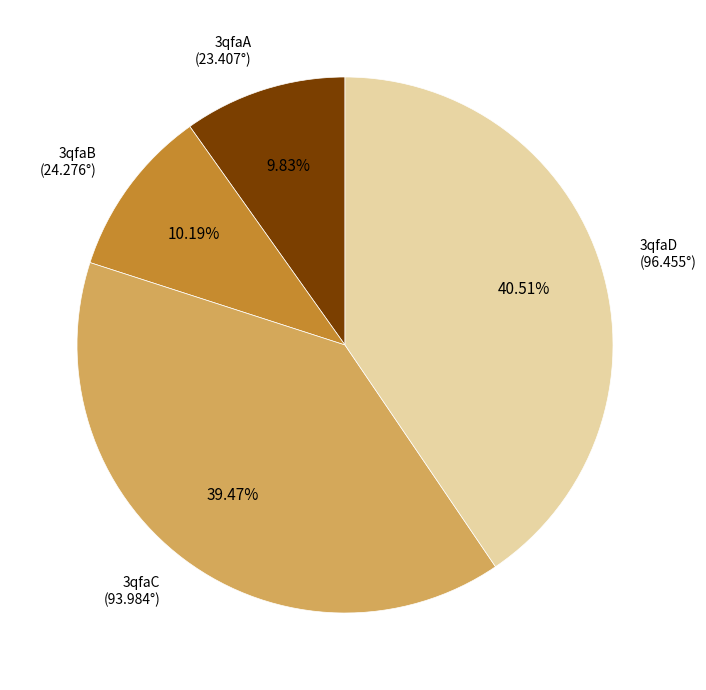

Combined, do 3qfaC and 3qfaA account for over 50%?

No